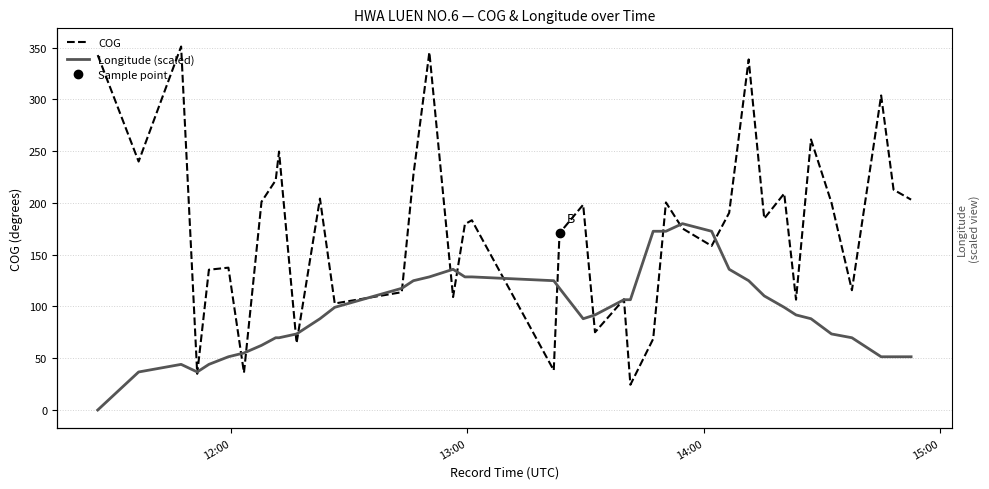

What is the value of the COG point at the 19th from the left?

183.3